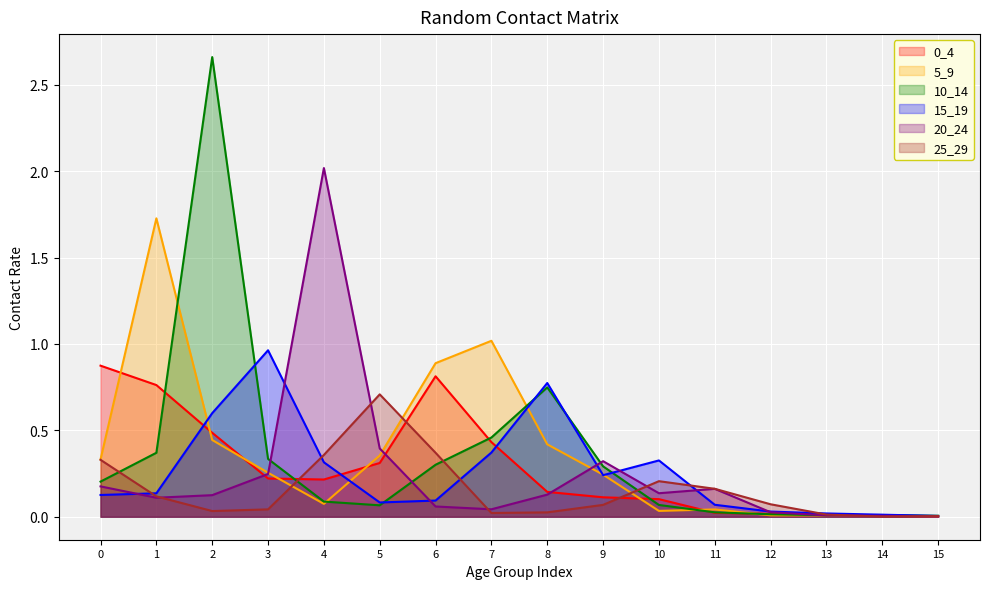

At how many categories does at least one series exceed 0?

16